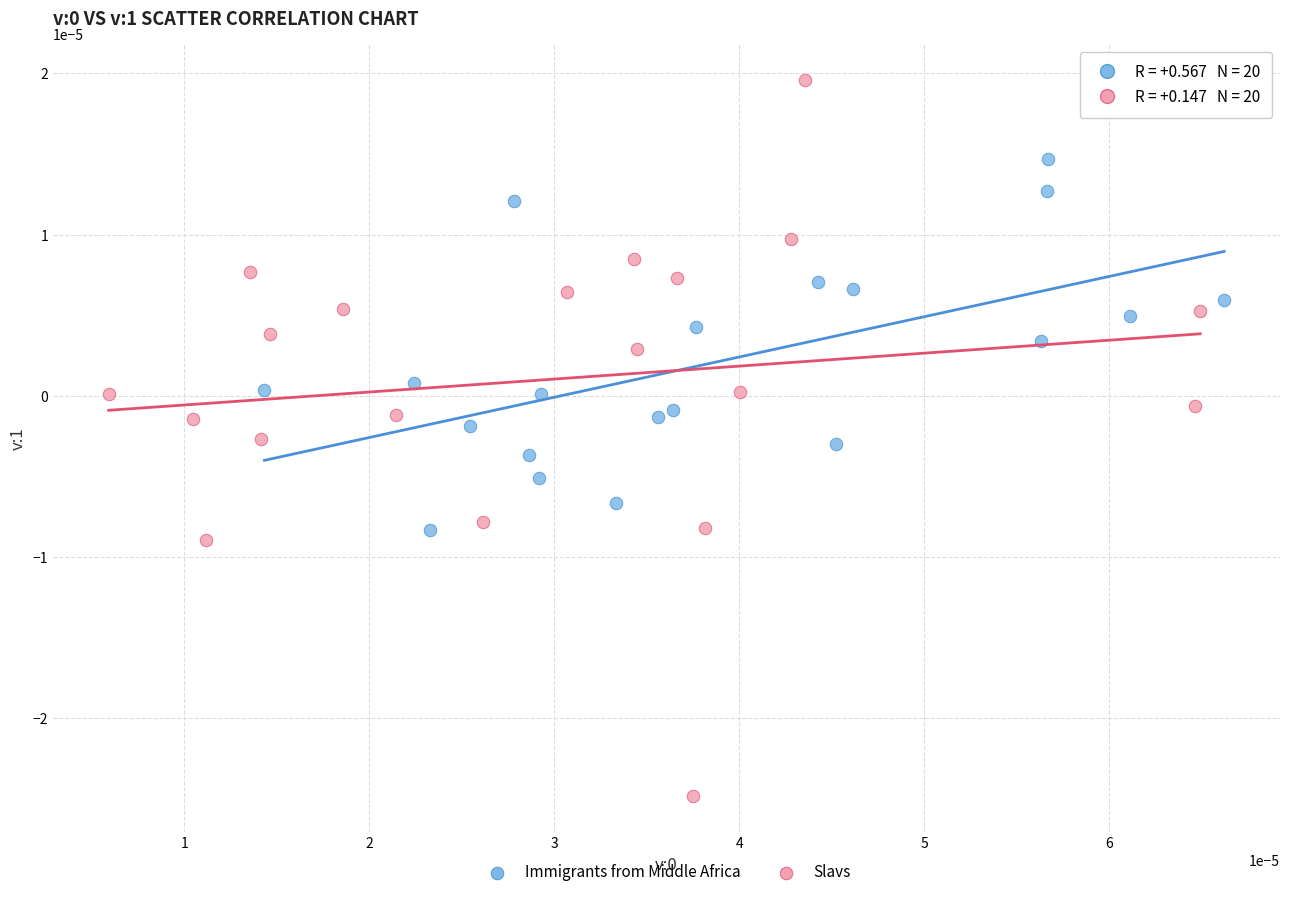

Which series reaches the minimum Y coordinate?

Slavs